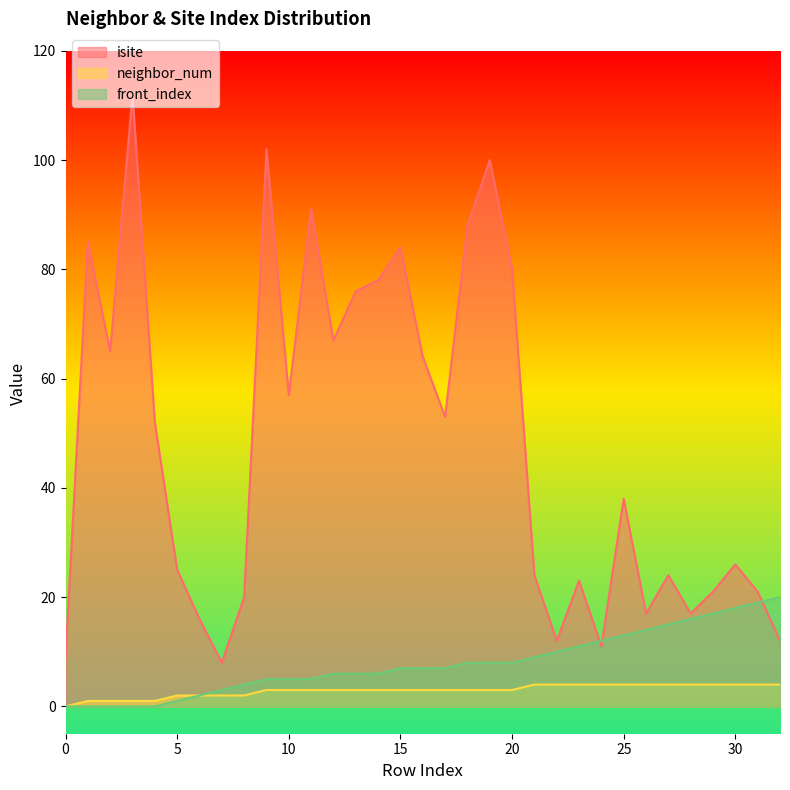

Reading left to right, extract all data points from this chart.

isite: 9	85	65	112	52	25	16	8	20	102	57	91	67	76	78	84	64	53	88	100	80	24	12	23	11	38	17	24	17	21	26	21	12
neighbor_num: 0	1	1	1	1	2	2	2	2	3	3	3	3	3	3	3	3	3	3	3	3	4	4	4	4	4	4	4	4	4	4	4	4
front_index: 0	0	0	0	0	1	2	3	4	5	5	5	6	6	6	7	7	7	8	8	8	9	10	11	12	13	14	15	16	17	18	19	20